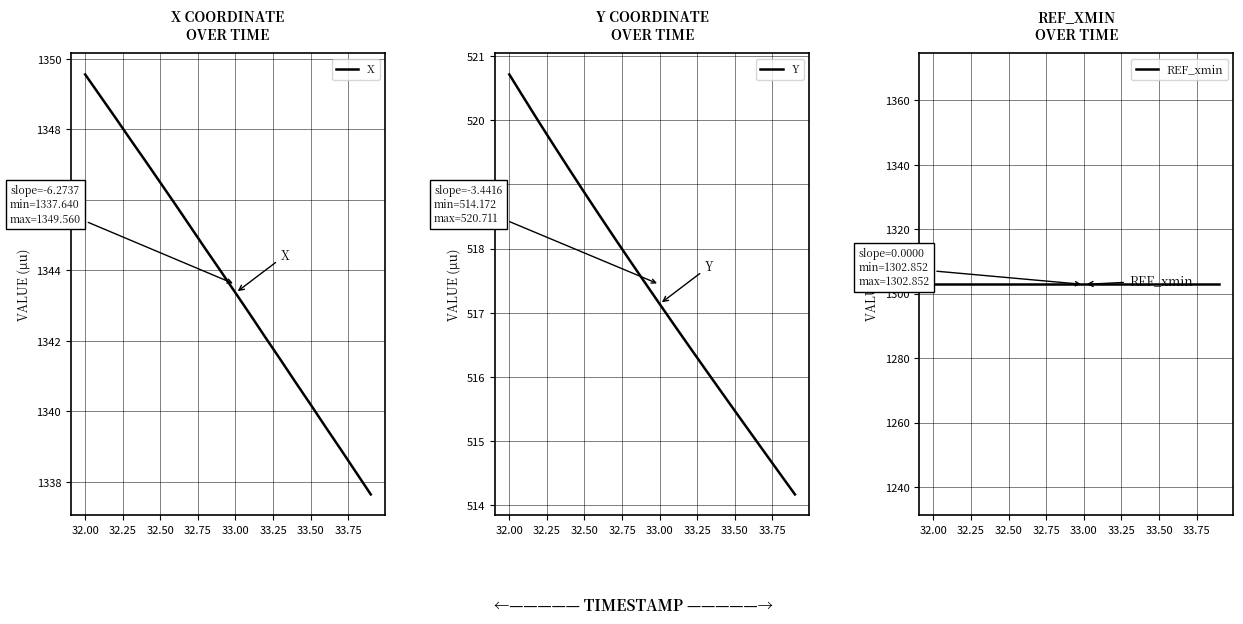

How many lines are shown in the chart?

3